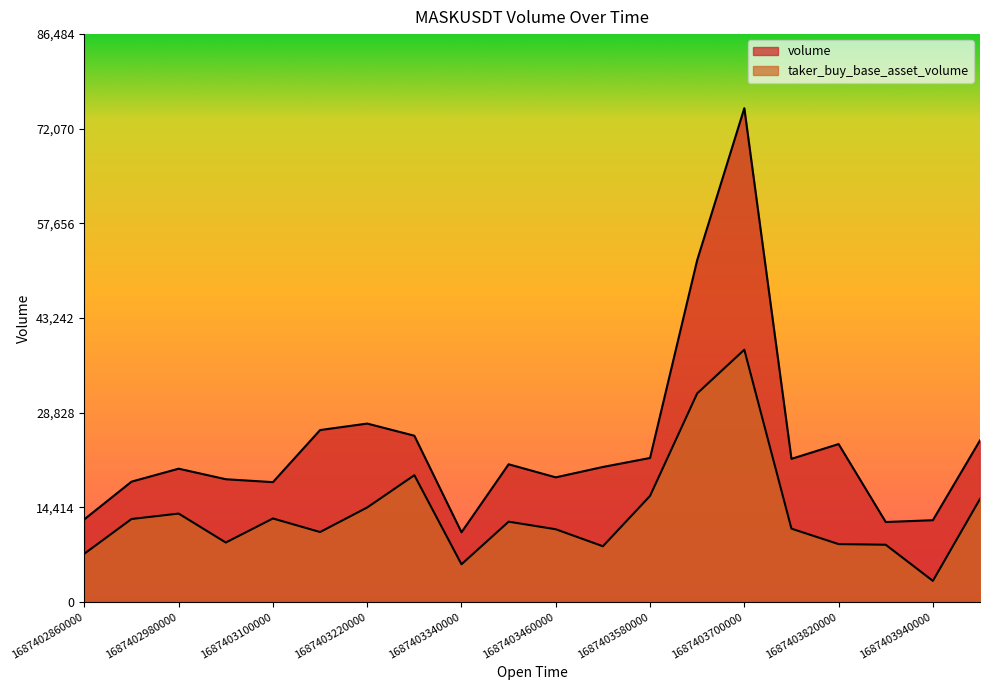

What is the difference between the highest and lowest values at 1687403700000?

36783